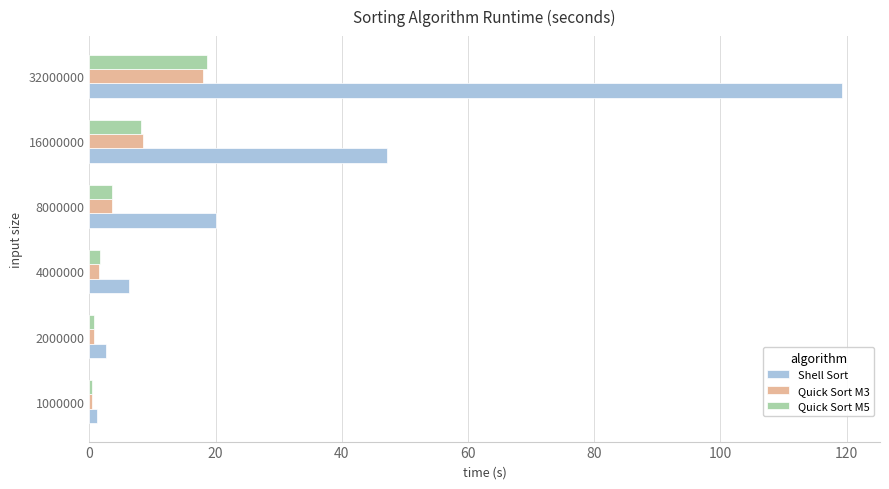

Is it true that Quick Sort M3 equals 0.7 at 2000000?

True